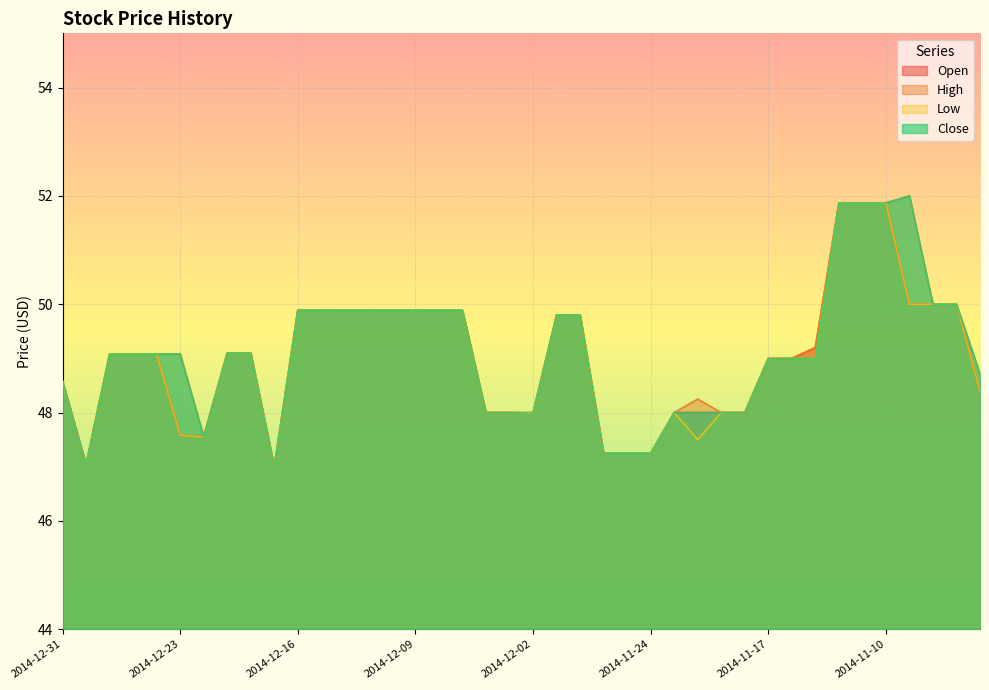

What is the label of the 15th point from the right?

2014-11-24